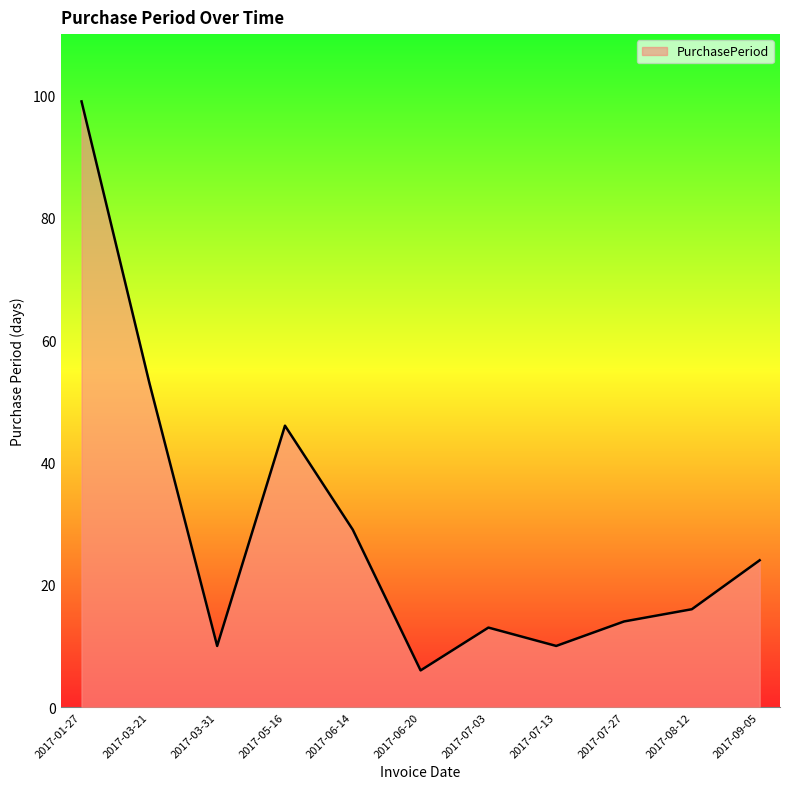

What is the difference between the second highest and second lowest values?

43